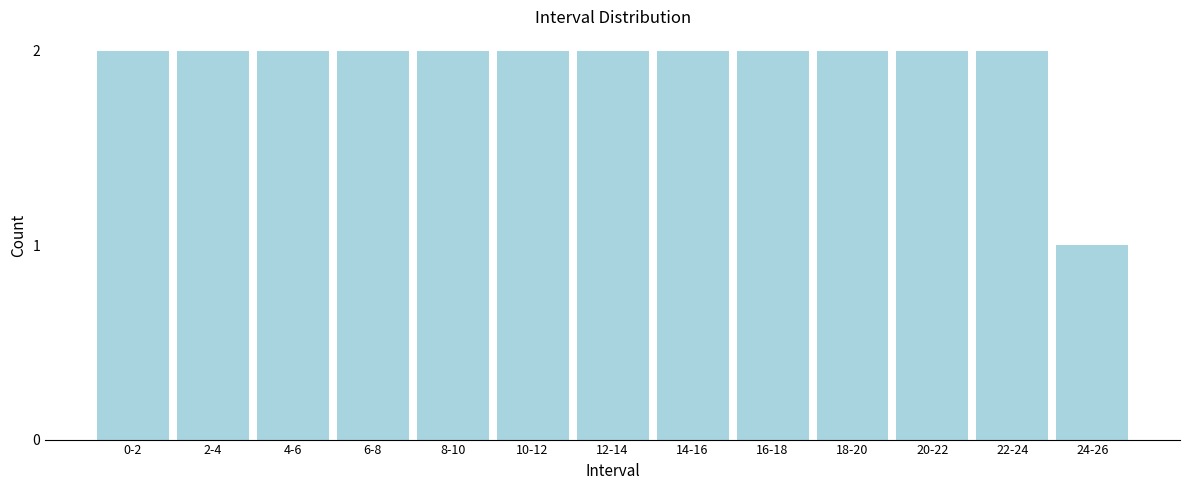

Reading left to right, extract all data points from this chart.

2	2	2	2	2	2	2	2	2	2	2	2	1